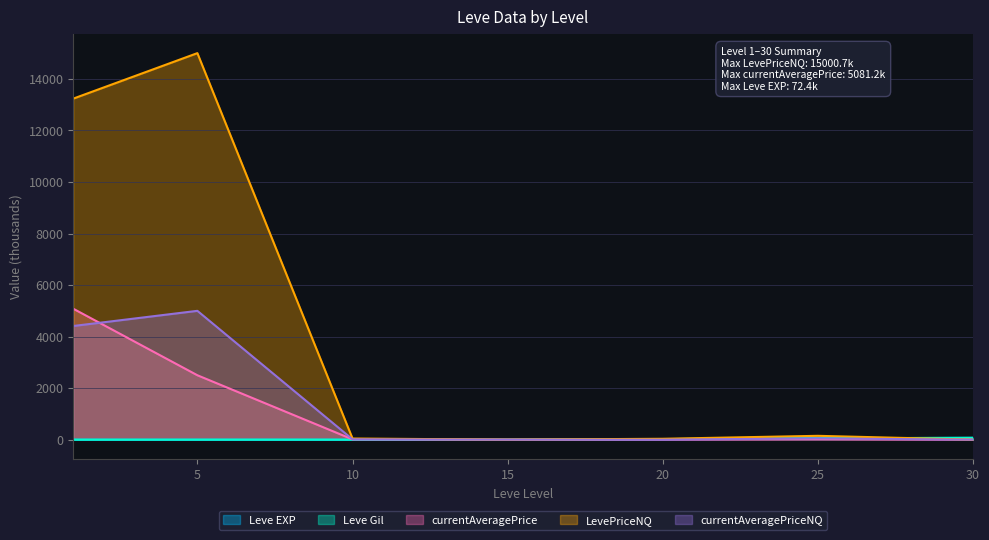

What is the difference between the maximum and minimum values in the Leve EXP series?

72.4